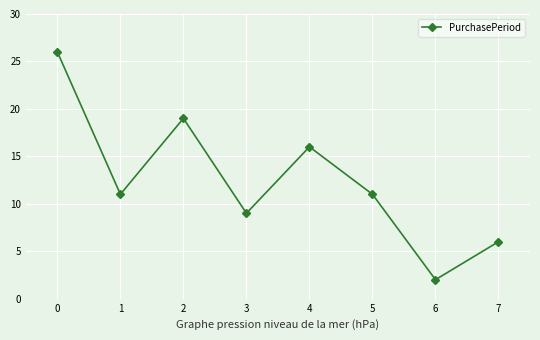

How many lines are shown in the chart?

1